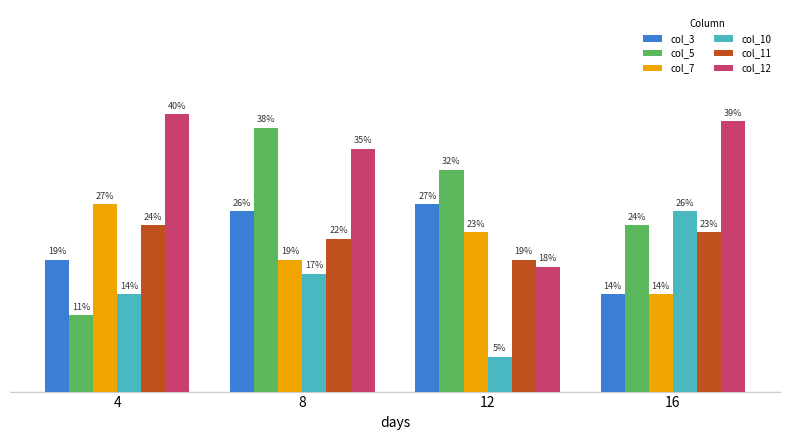

Does the chart contain stacked bars?

No